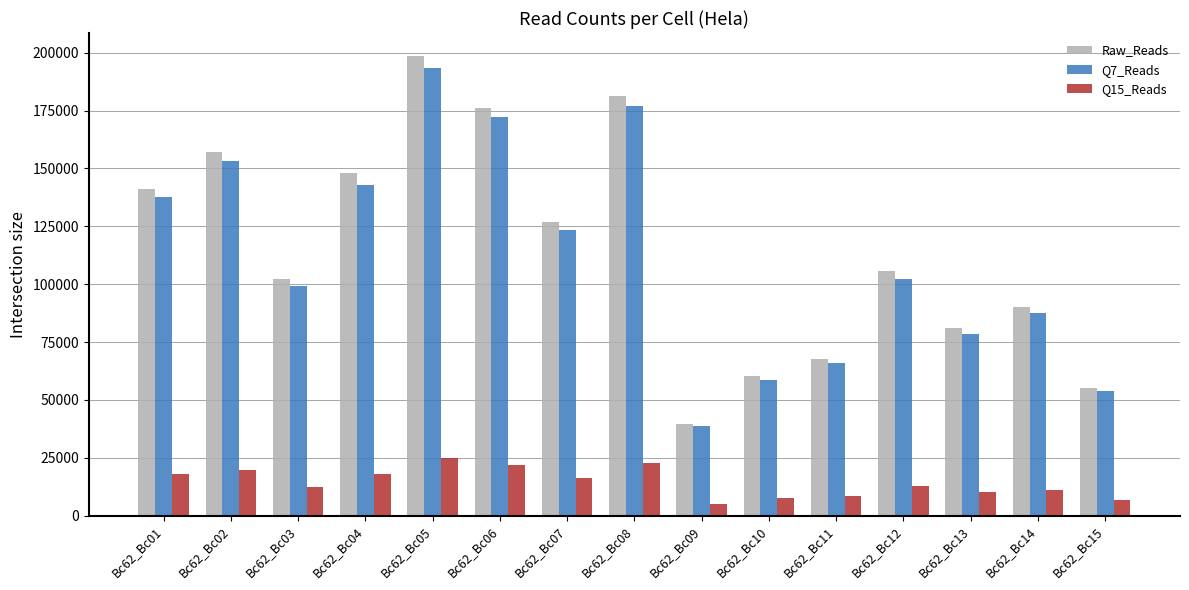

Are the bars horizontal?

No